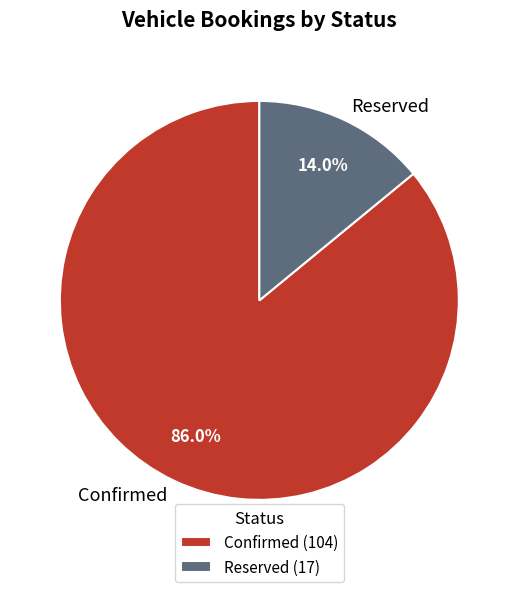

What percentage is the Reserved slice, to the nearest percent?

14%